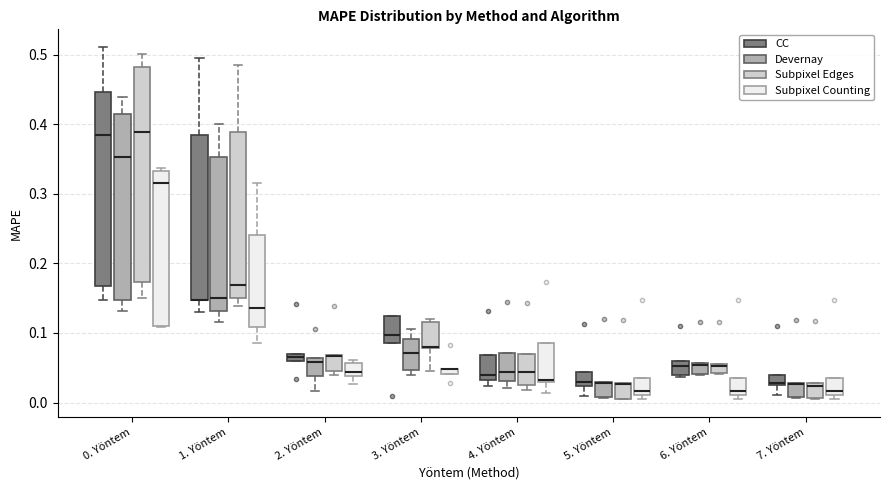

Comparing the boxes themselves (not the whiskers), which one is the tallest?

0. Yöntem (Subpixel Edges)